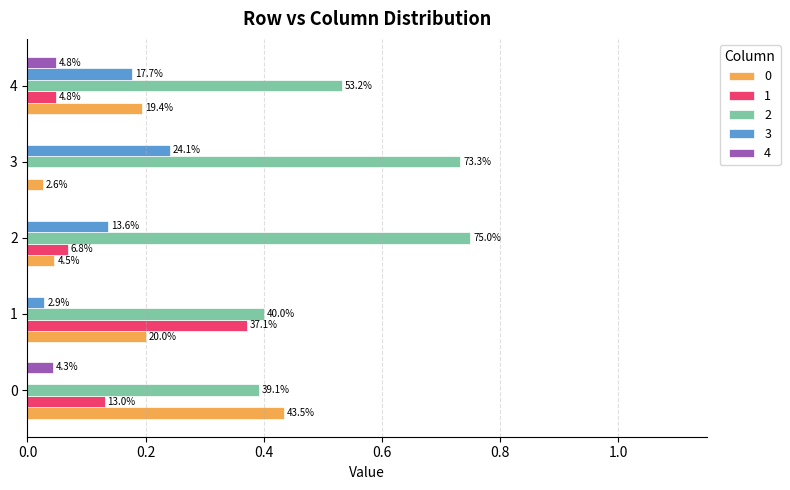

What is the value of the 1 bar at the 1st from the left?

0.1